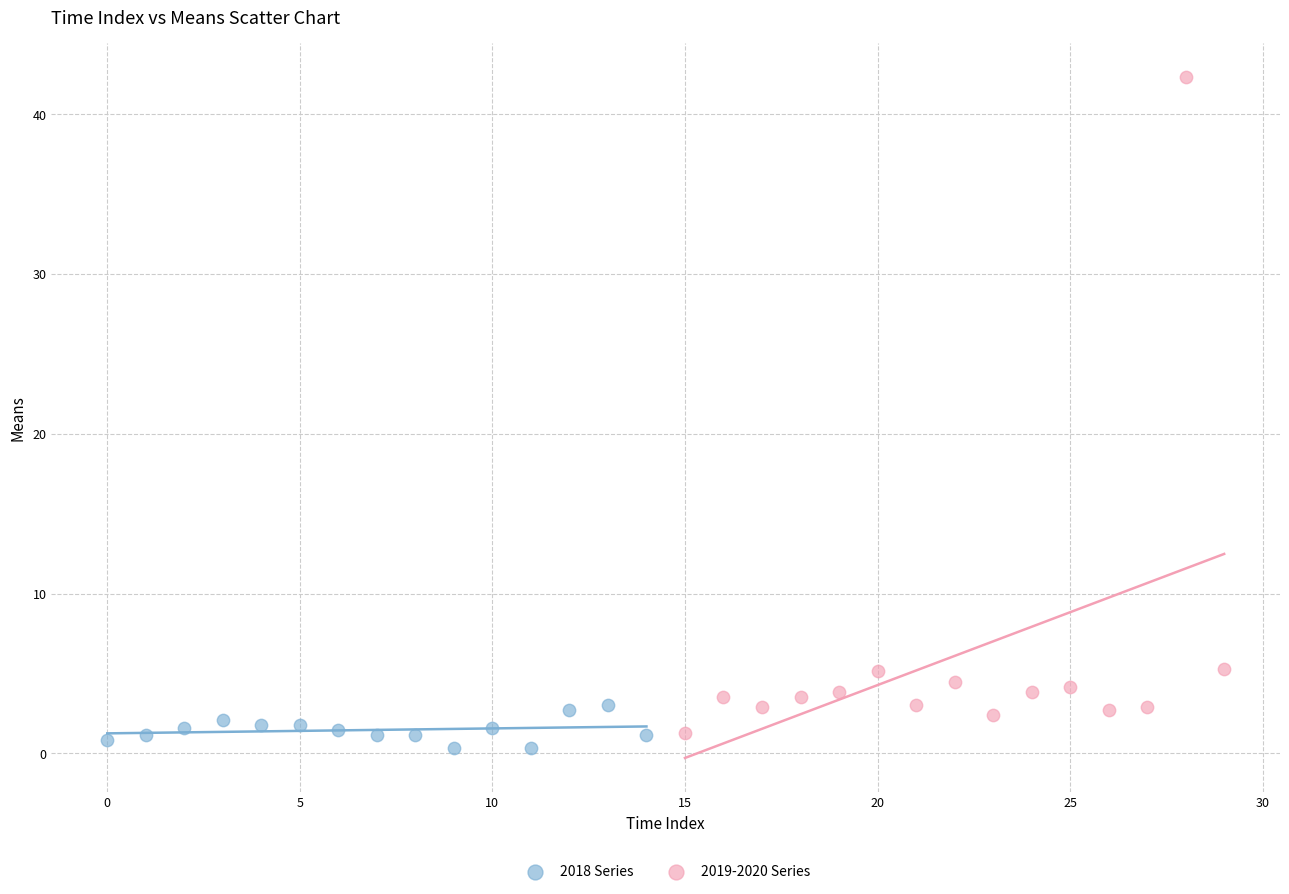

What are all the series names shown in the legend?

2018 Series, 2019-2020 Series